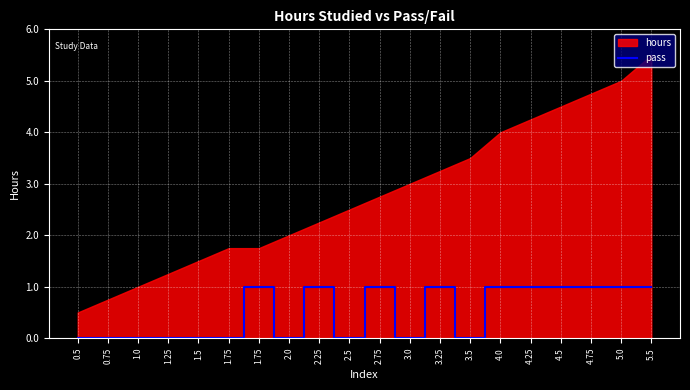

Reading left to right, extract all data points from this chart.

0	0	0	0	0	0	1	0	1	0	1	0	1	0	1	1	1	1	1	1